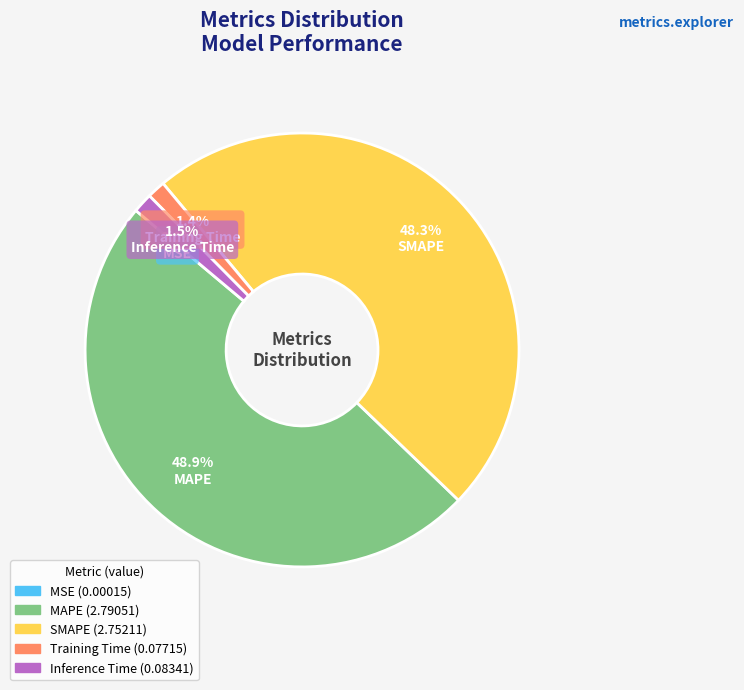

Is it true that SMAPE is 48% of the pie?

True